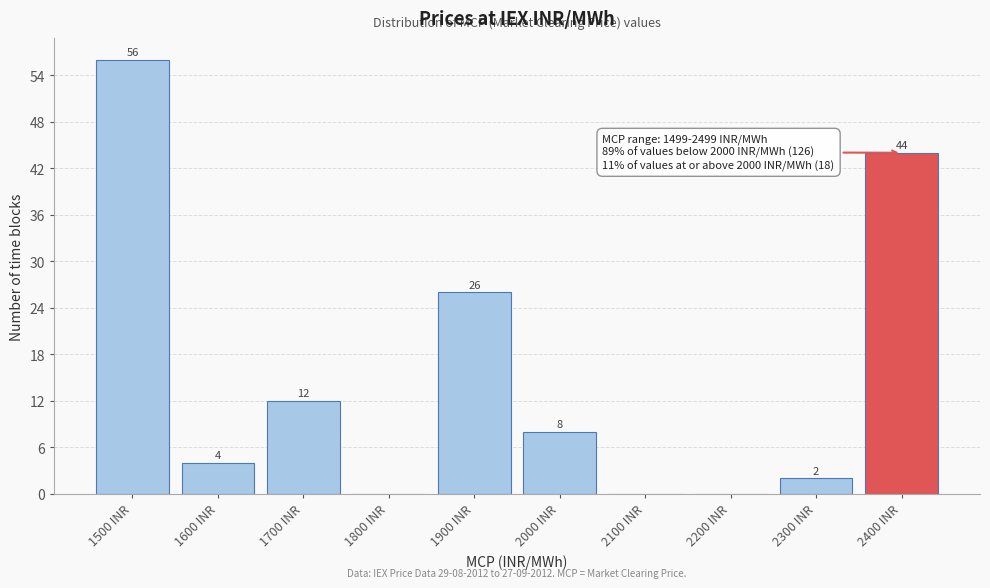

Reading right to left, list all the values displayed in this chart.

2400 INR=44	2300 INR=2	2200 INR=0	2100 INR=0	2000 INR=8	1900 INR=26	1800 INR=0	1700 INR=12	1600 INR=4	1500 INR=56